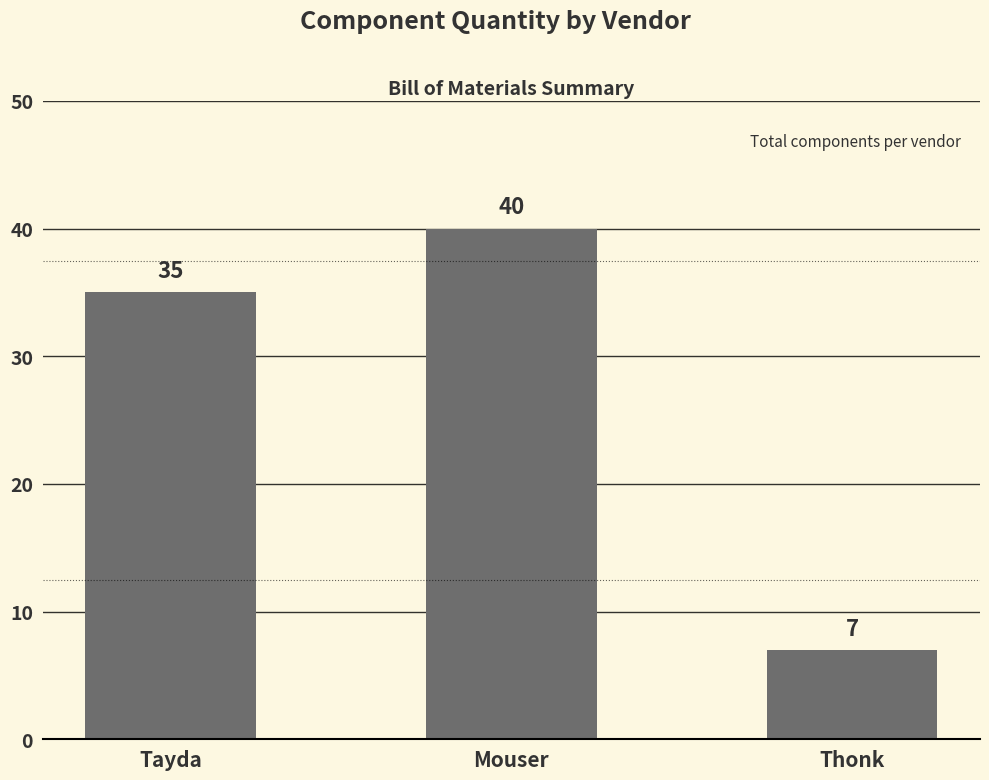

What is the approximate value at Tayda?

35